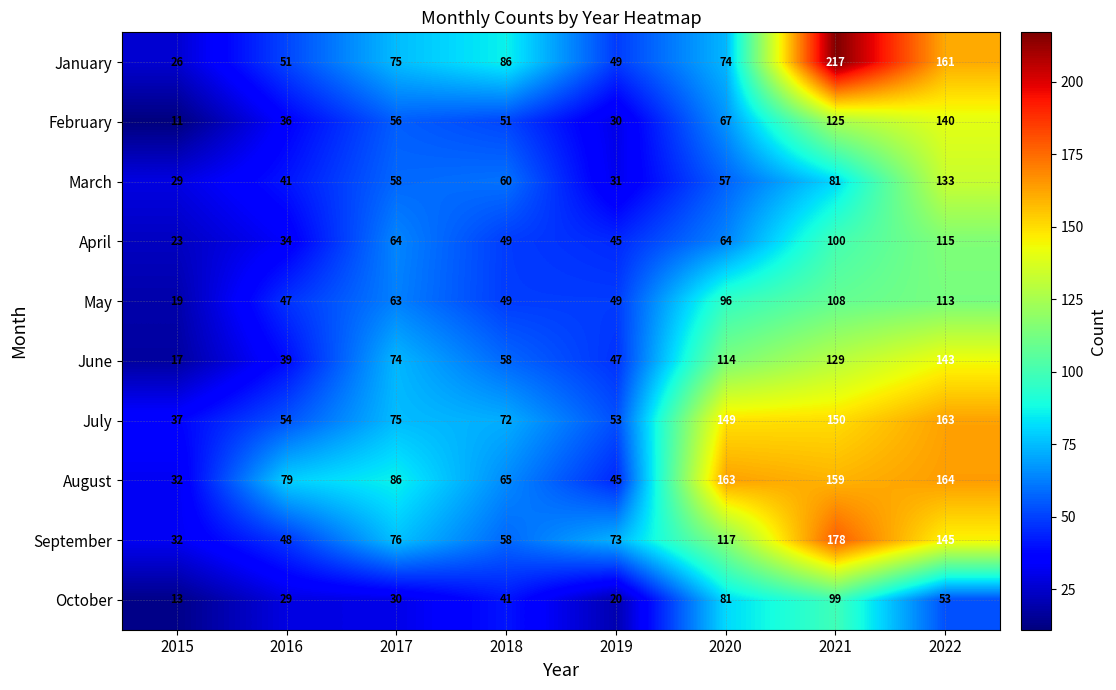

Count the number of categories in the chart.

8